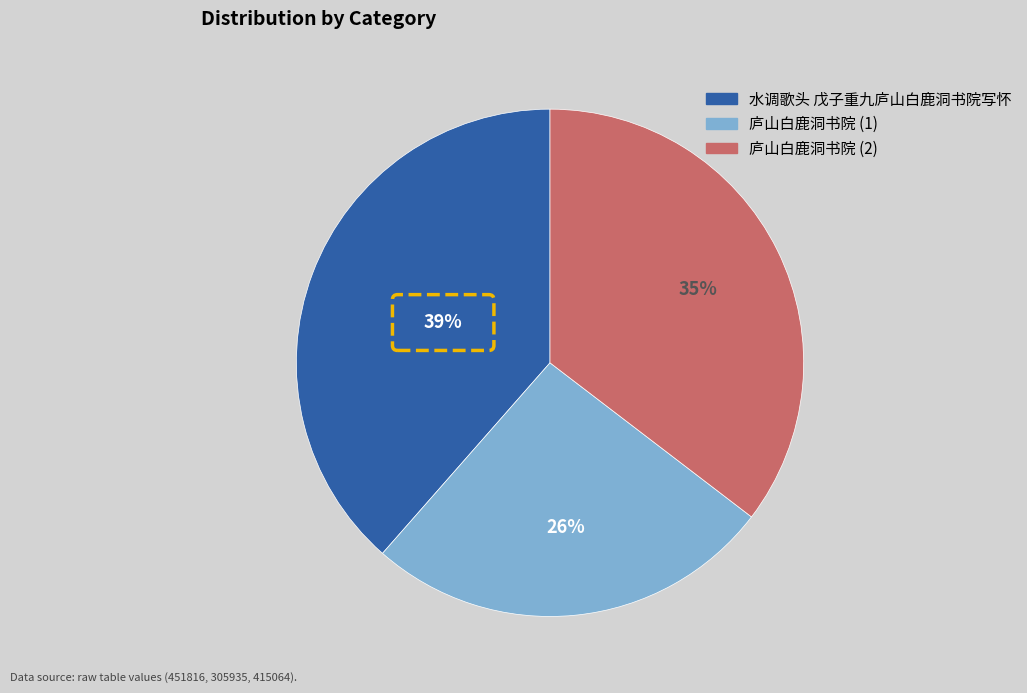

Is 水调歌头 戊子重九庐山白鹿洞书院写怀 the majority of the pie?

No